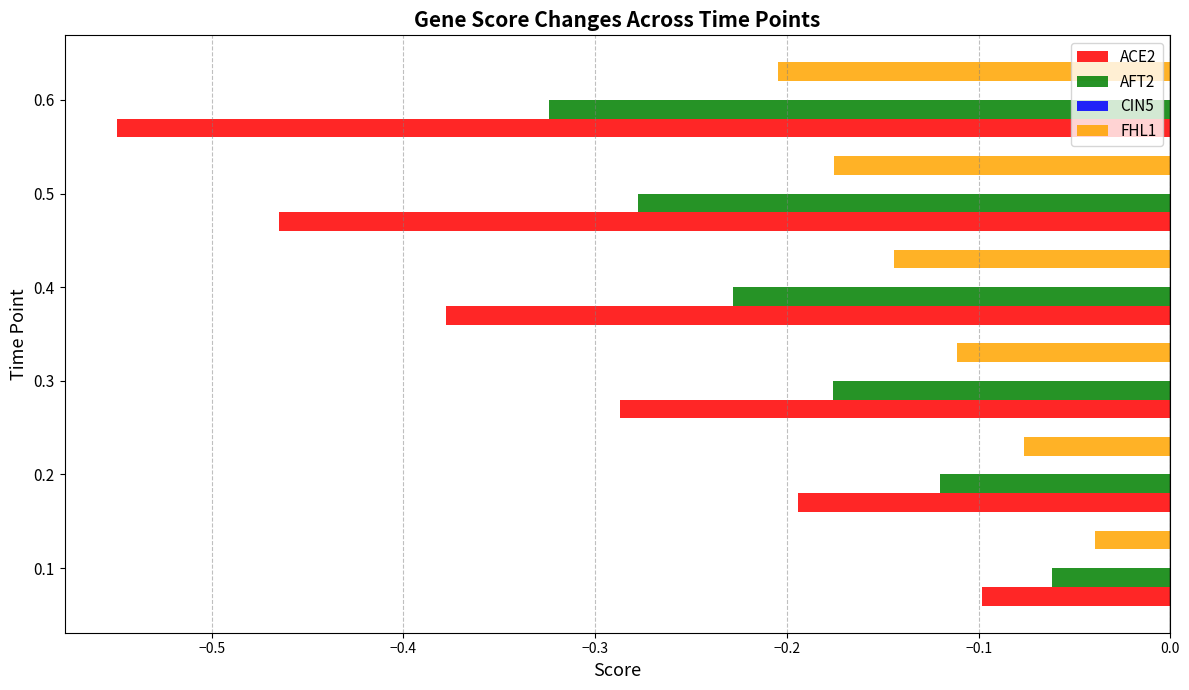

At which label is FHL1 closest to 0?

0.1